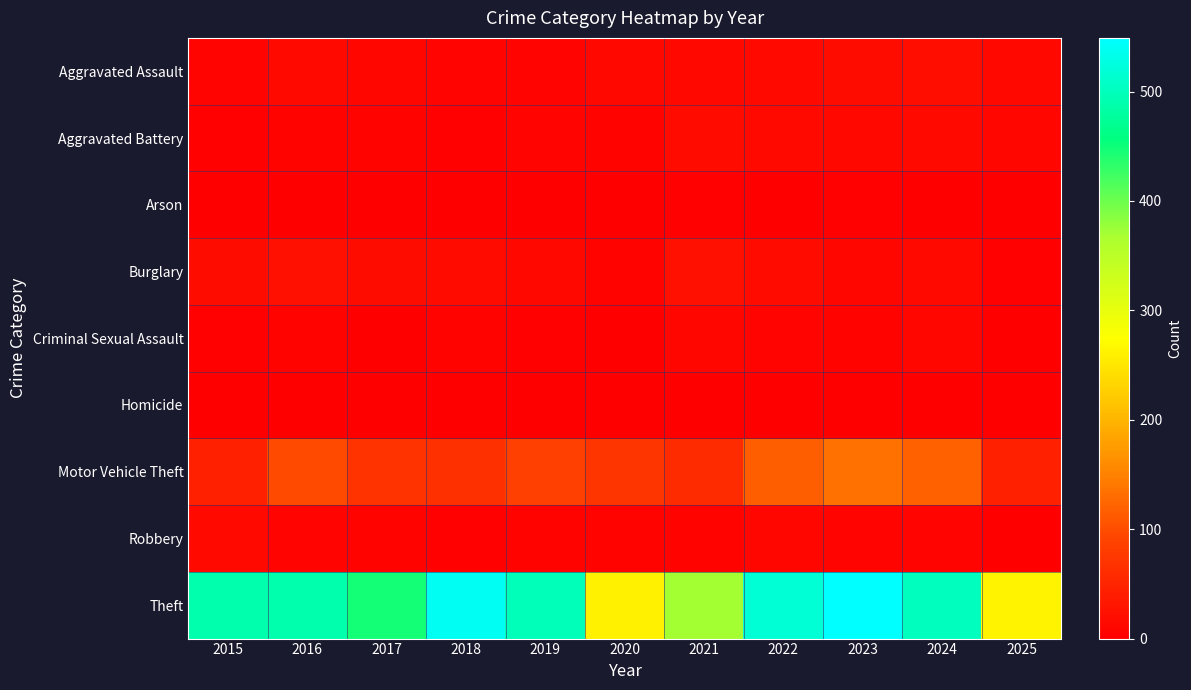

Reading right to left, what are all the values shown in this chart?

Aggravated Assault: 2025=11	2024=20	2023=19	2022=15	2021=12	2020=11	2019=7	2018=7	2017=10	2016=13	2015=8
Aggravated Battery: 2025=10	2024=15	2023=11	2022=13	2021=17	2020=6	2019=8	2018=4	2017=5	2016=5	2015=3
Arson: 2025=0	2024=0	2023=3	2022=0	2021=3	2020=1	2019=1	2018=0	2017=0	2016=0	2015=0
Burglary: 2025=4	2024=13	2023=9	2022=16	2021=23	2020=5	2019=12	2018=16	2017=18	2016=22	2015=19
Criminal Sexual Assault: 2025=0	2024=9	2023=5	2022=8	2021=9	2020=1	2019=4	2018=5	2017=2	2016=6	2015=4
Homicide: 2025=1	2024=0	2023=0	2022=0	2021=0	2020=0	2019=0	2018=0	2017=1	2016=0	2015=1
Motor Vehicle Theft: 2025=44	2024=120	2023=133	2022=116	2021=60	2020=71	2019=87	2018=65	2017=69	2016=98	2015=43
Robbery: 2025=1	2024=7	2023=7	2022=10	2021=5	2020=6	2019=6	2018=3	2017=6	2016=8	2015=15
Theft: 2025=263	2024=502	2023=549	2022=518	2021=371	2020=261	2019=499	2018=539	2017=447	2016=489	2015=491